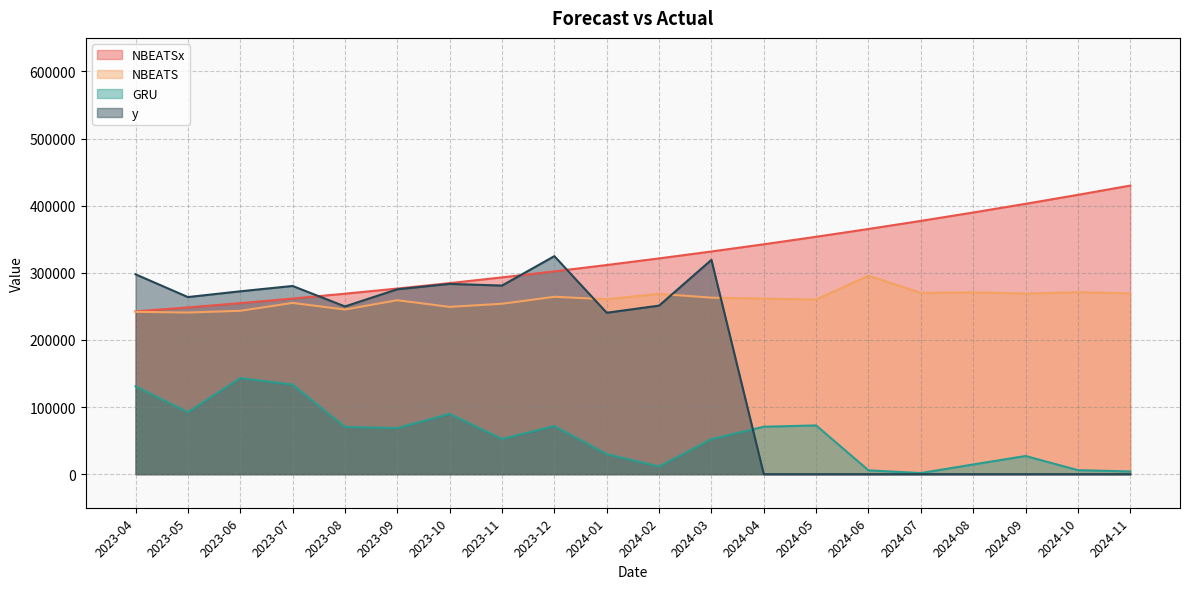

Does the chart have visible grid lines?

Yes